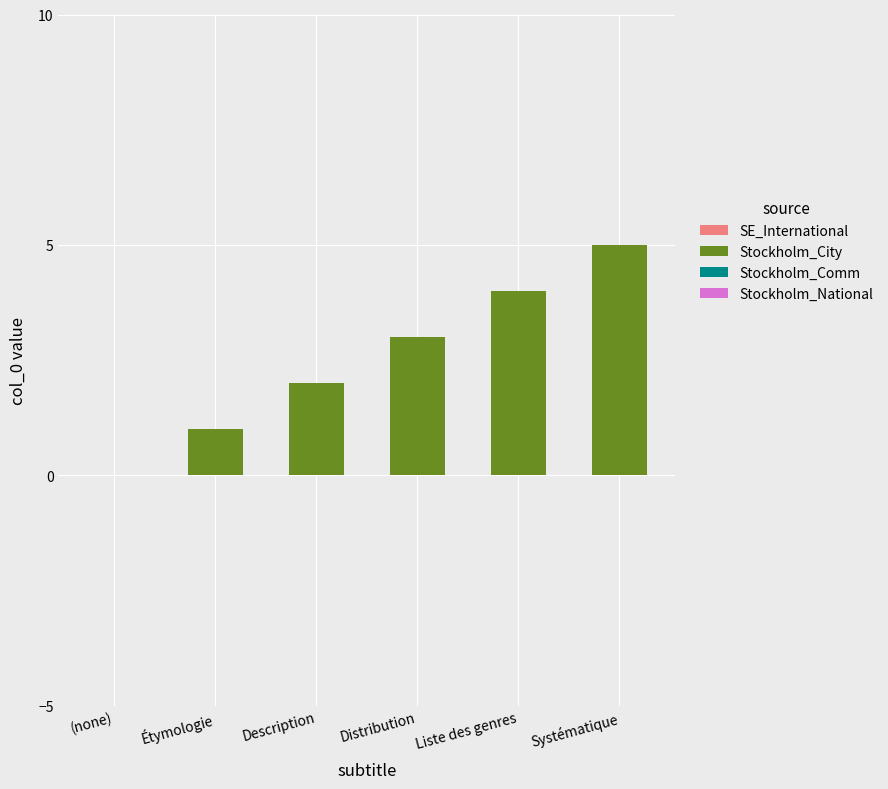

True or false: the data shows 5 at Systématique.

True